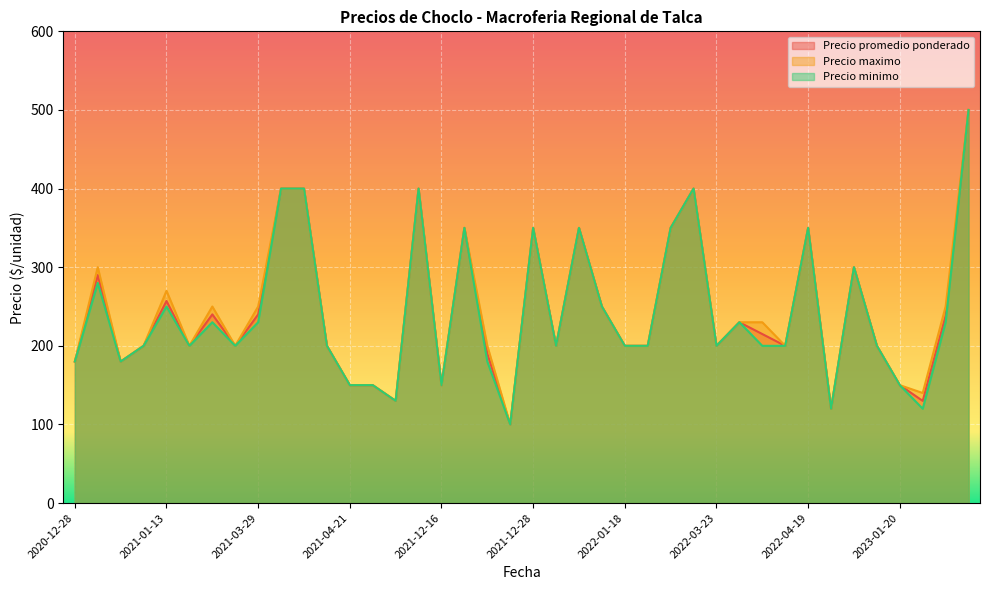

What is the greatest value displayed?

500